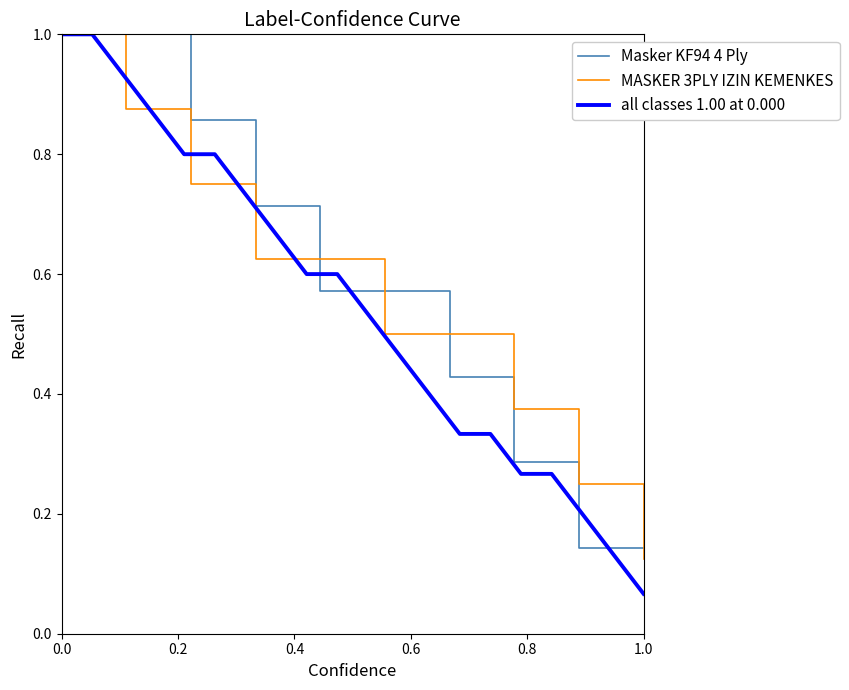

What is the value of the Masker KF94 4 Ply point at the 3rd from the left?

1.0